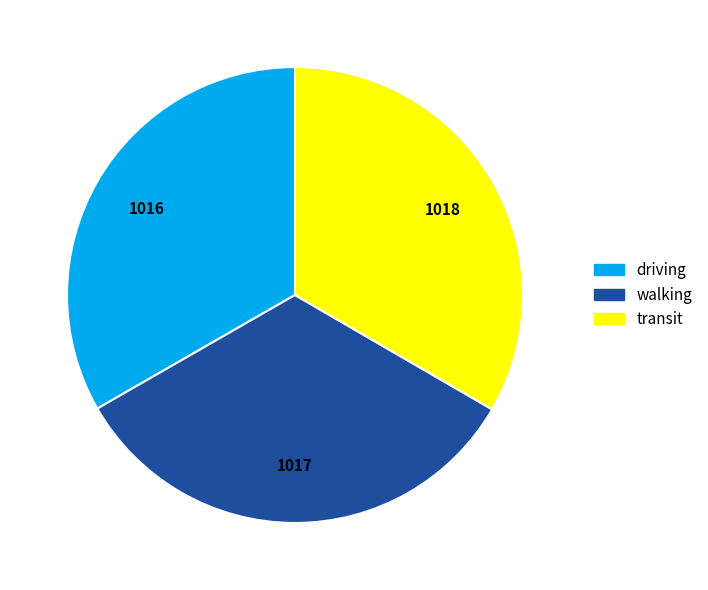

Approximately how many times larger is the value at transit compared to driving?

1.0